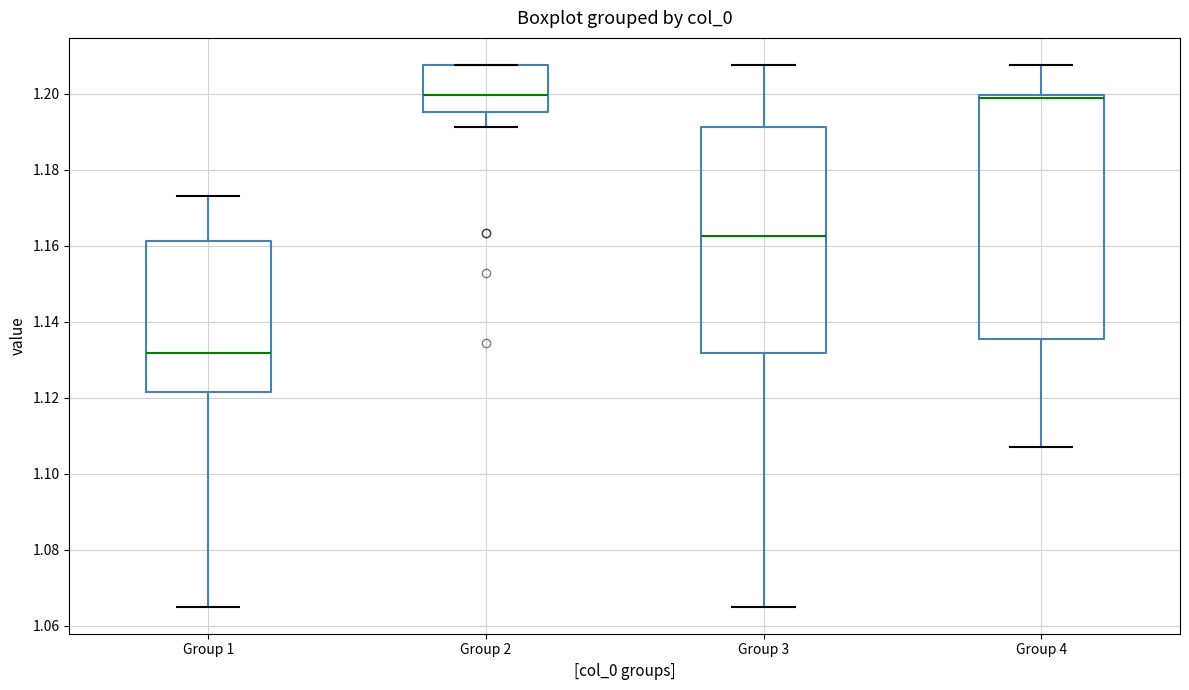

Comparing the boxes themselves (not the whiskers), which one is the tallest?

Group 4